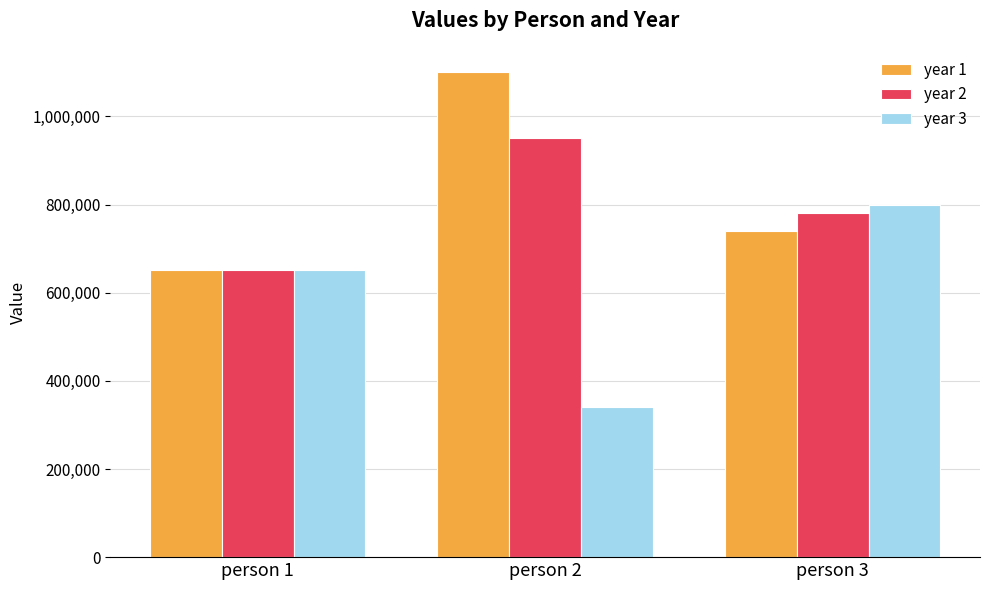

List the series in order of their peak value, lowest first.

year 3, year 2, year 1